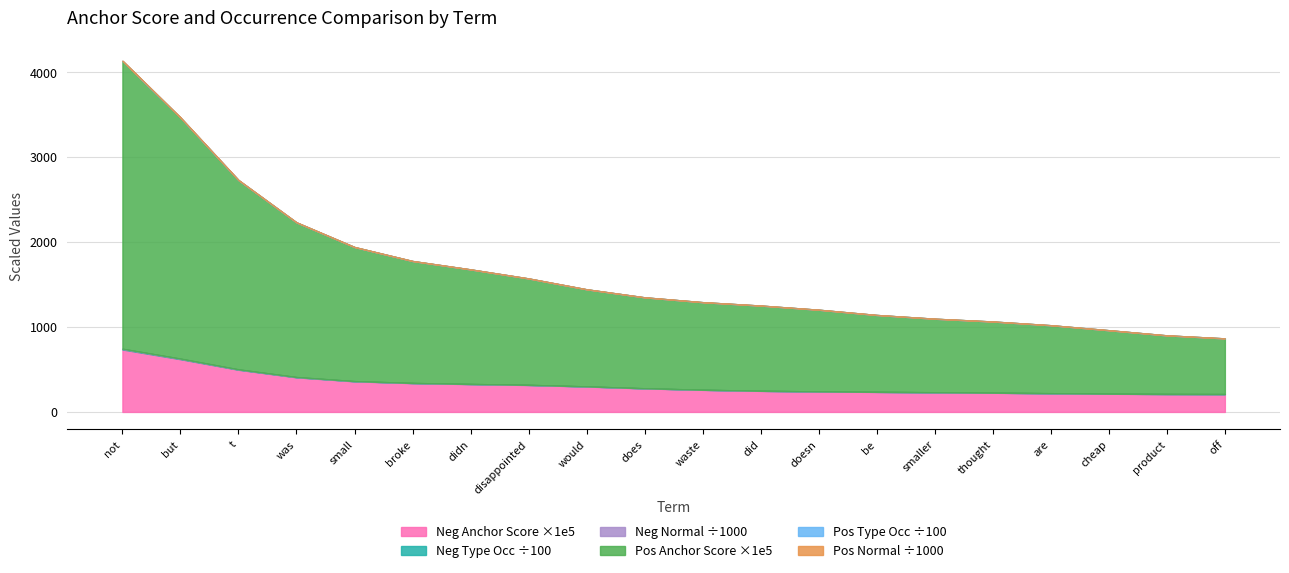

Is it true that positive normal equals 791.0 at not?

True